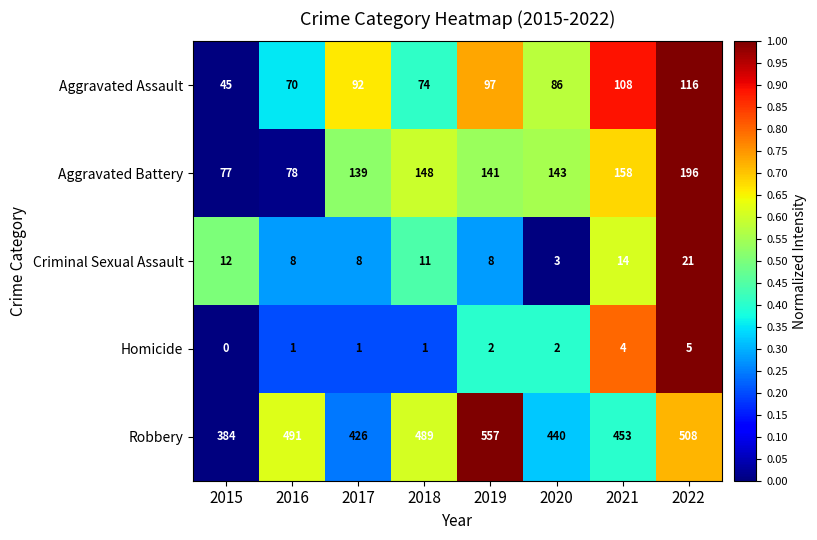

What is the spread (max minus min) of values at 2022?

503